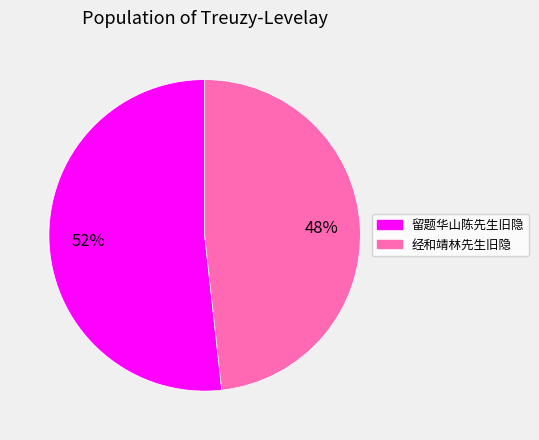

How many segments does this pie chart have?

2